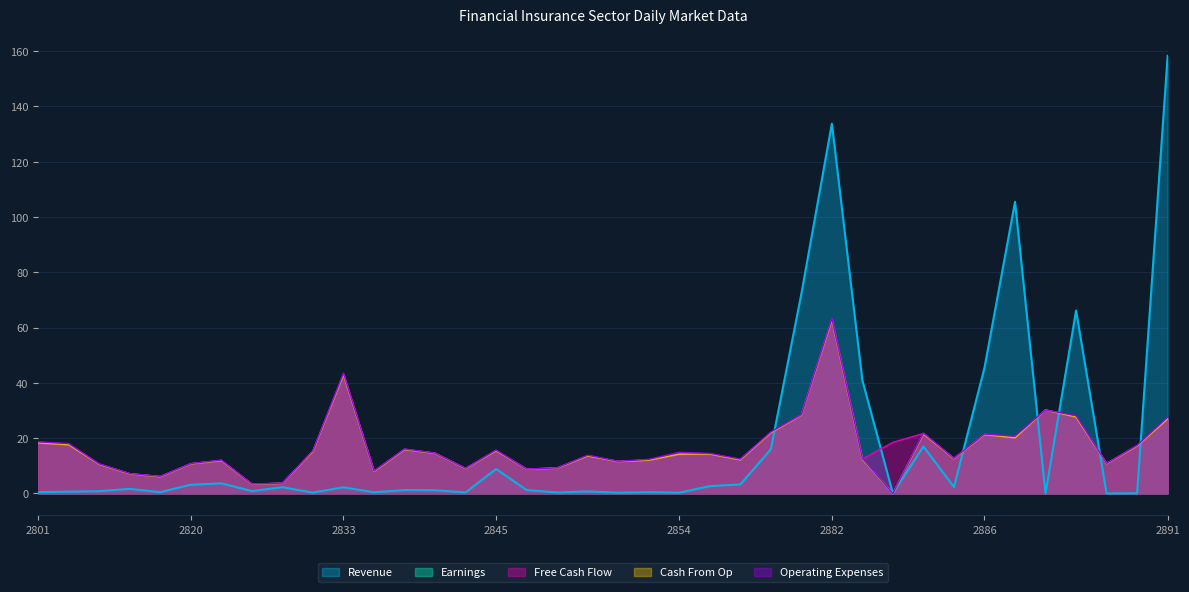

What value does the Free Cash Flow series have at 2852?

12.2